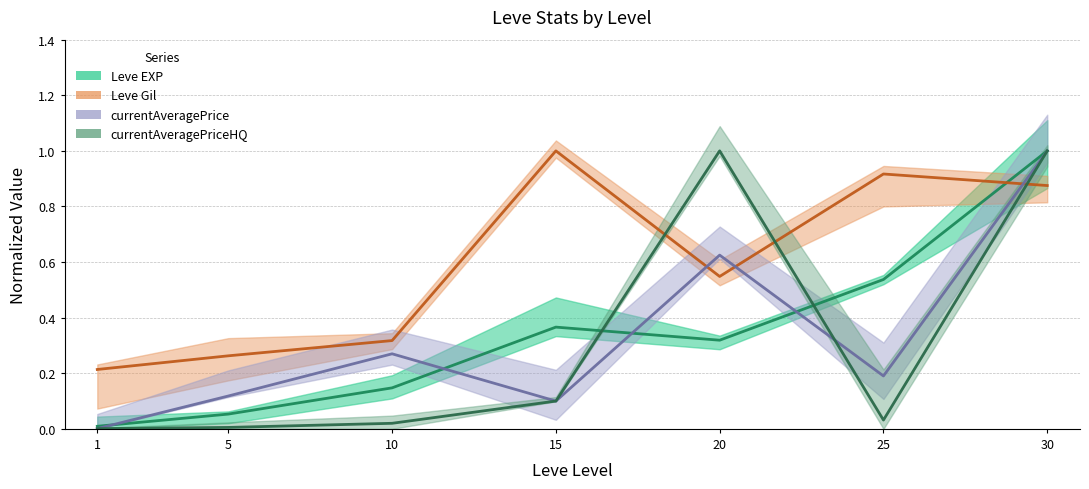

Count the Leve Gil values in the range 0 to 1.

7